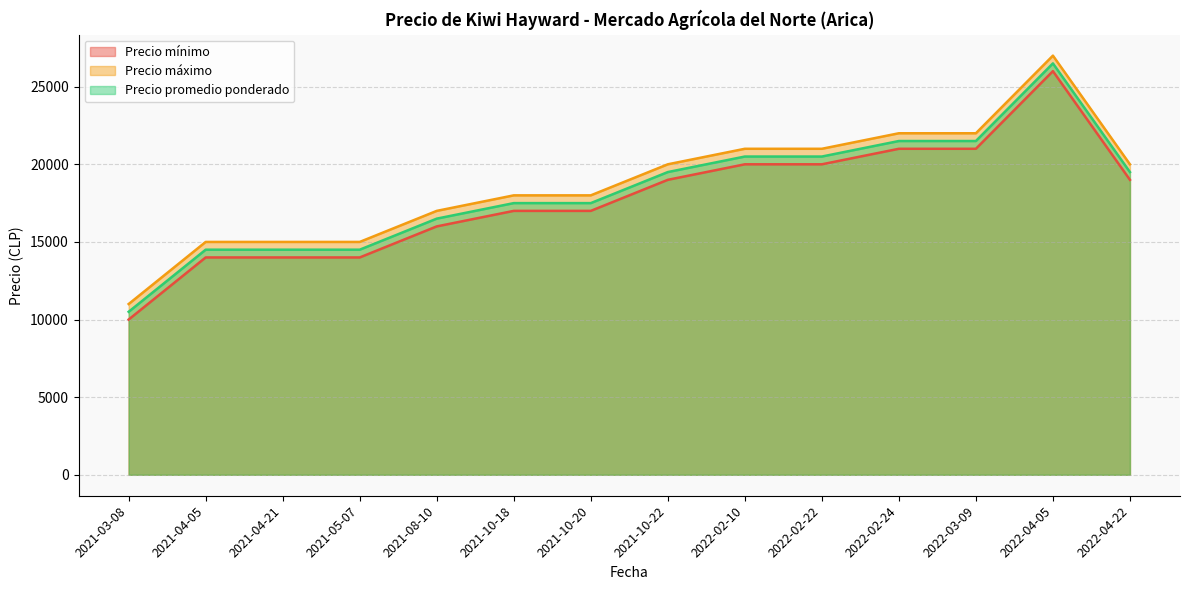

List the series in order of their peak value, highest first.

Precio máximo, Precio promedio ponderado, Precio mínimo